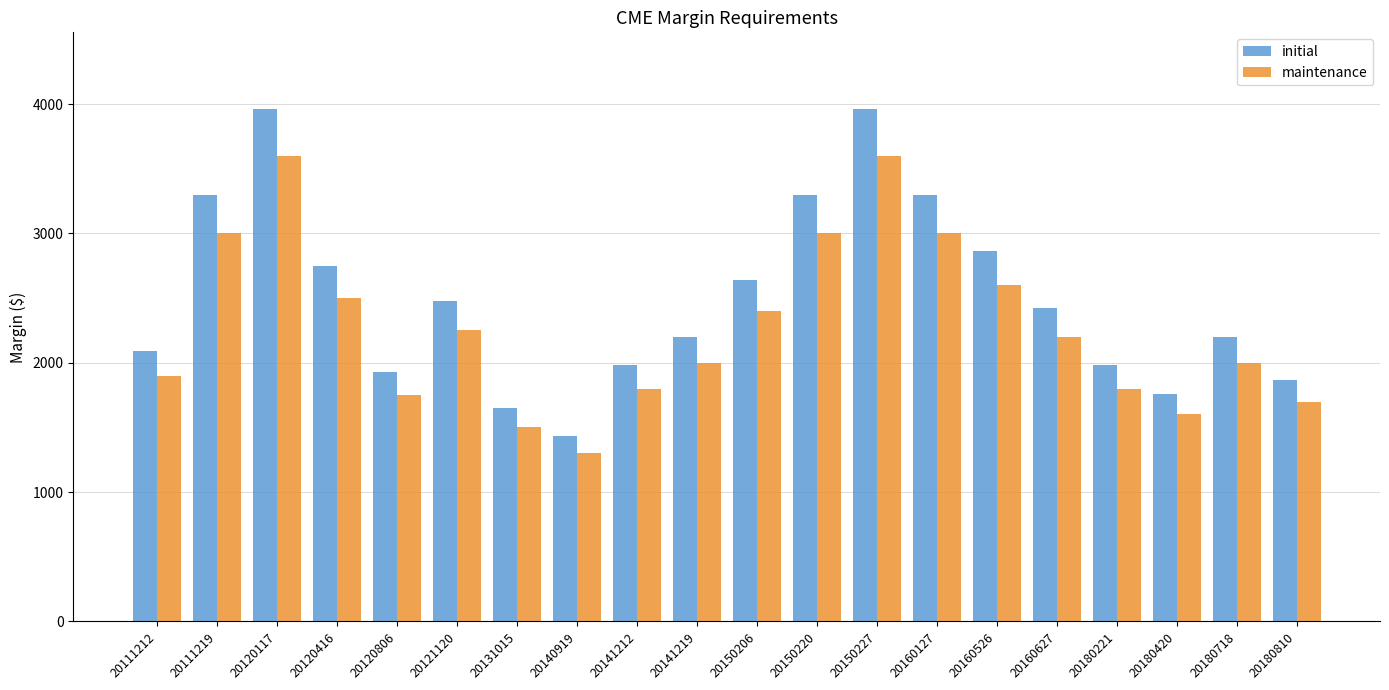

What is the sum of all maintenance values?

45500